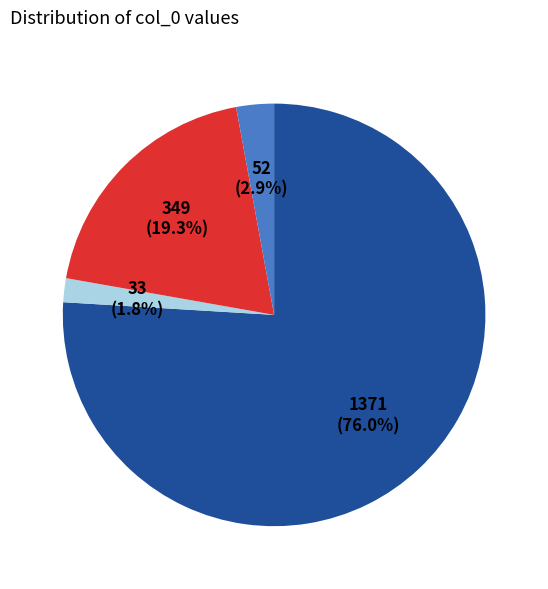

Does any single category account for the majority?

Yes